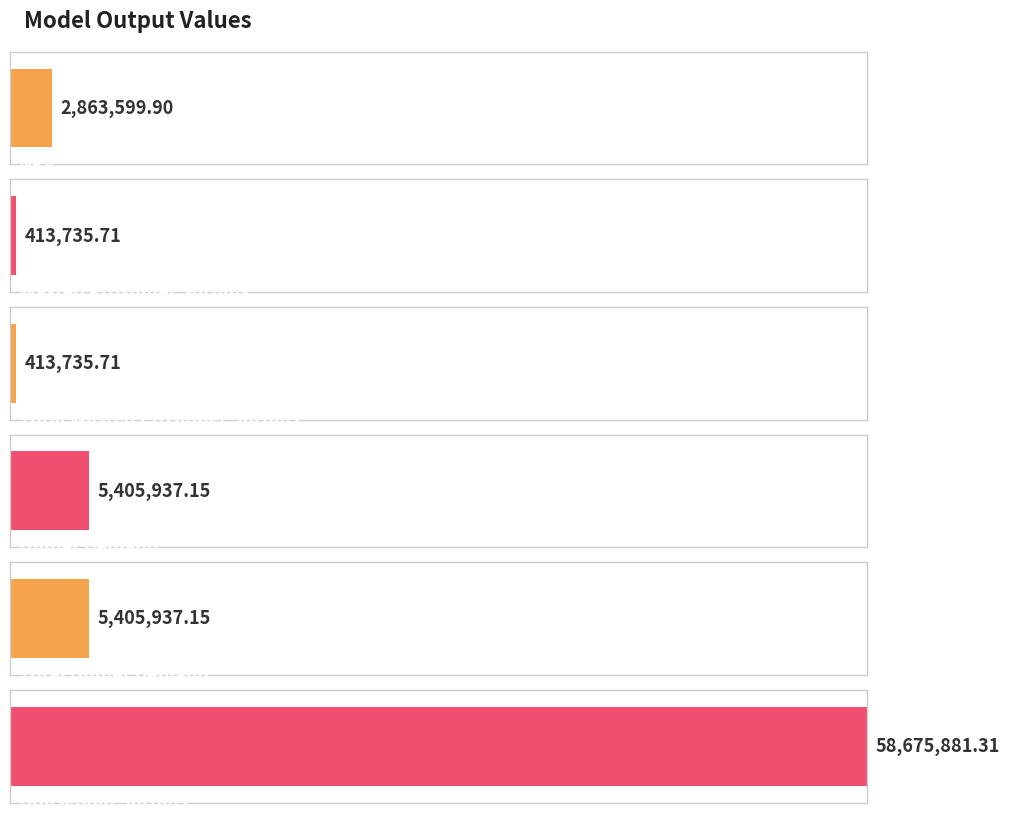

What is the label of the 1st bar from the left?

NPV